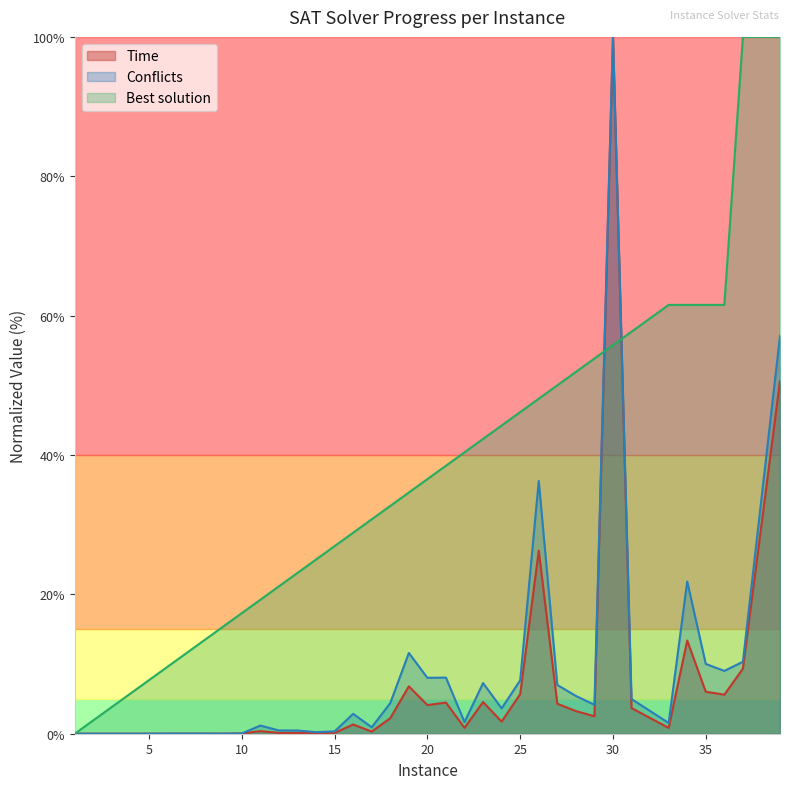

Rank the series by their maximum value, from highest to lowest.

Time, Conflicts, Best solution